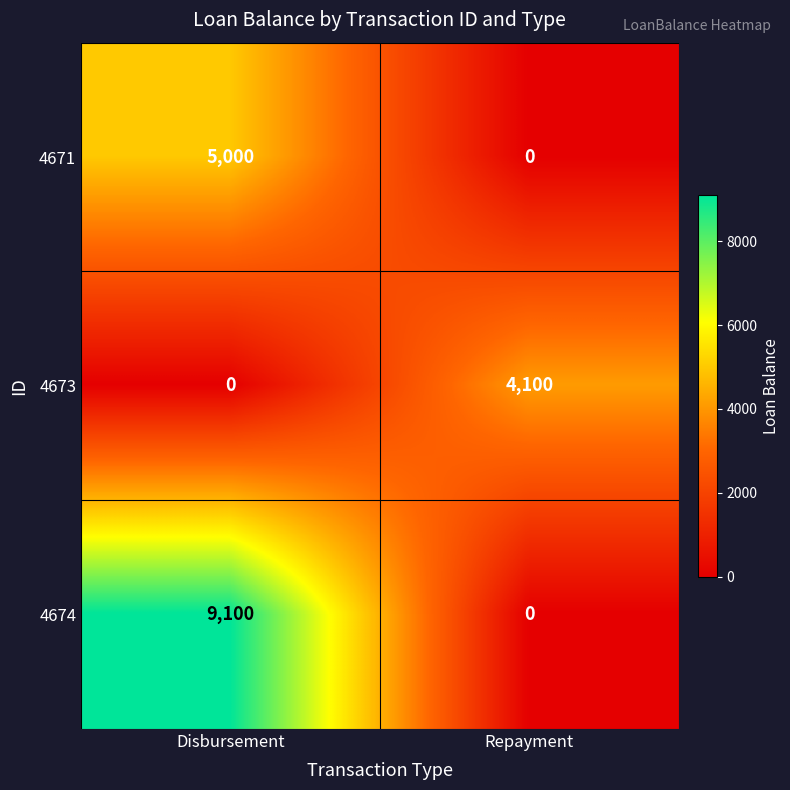

The value of 4671 at Disbursement is 5000. True or false?

True